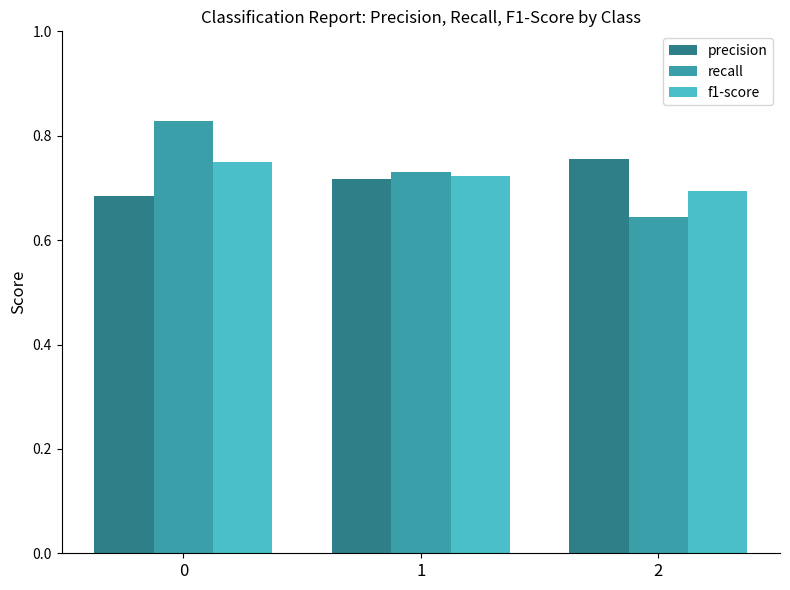

True or false: precision has a value of 0.5 at 2.

False